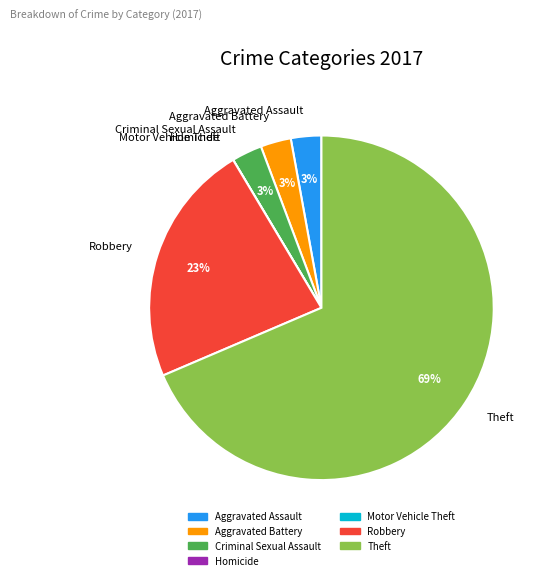

Does any single category account for the majority?

Yes